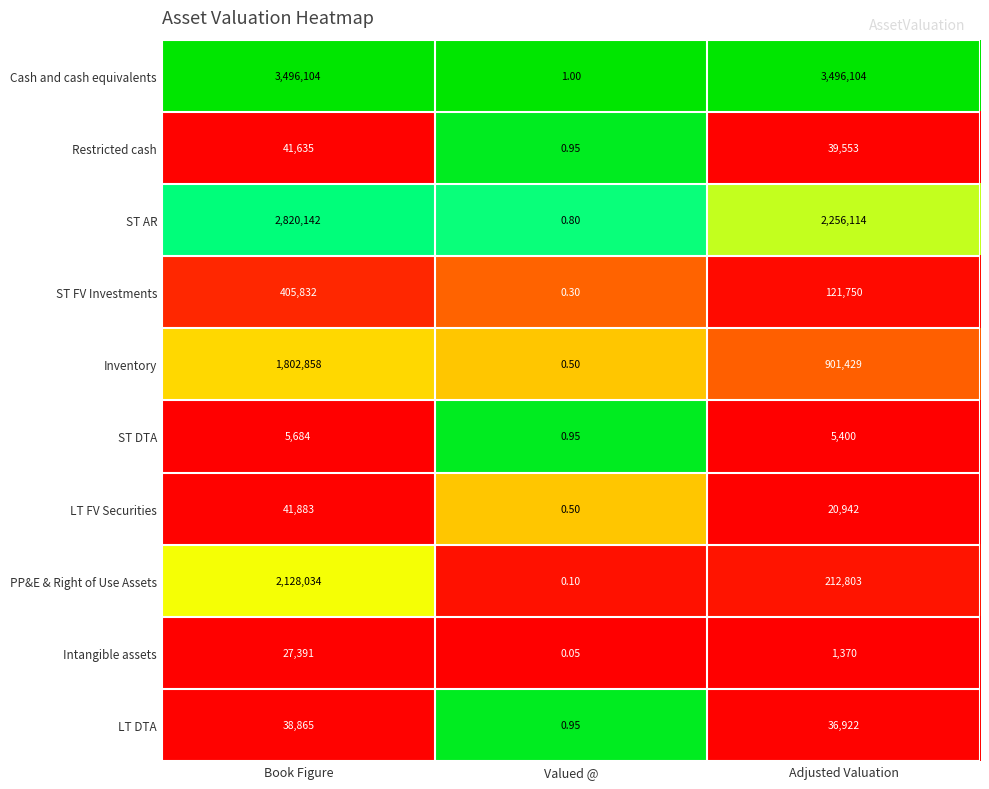

Which series has the largest total across all categories?

Cash and cash equivalents